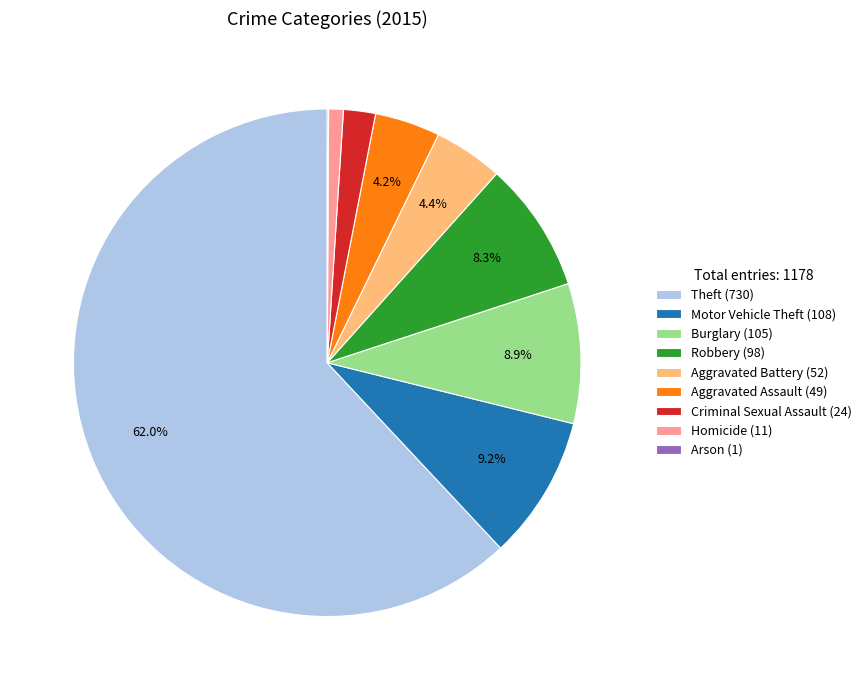

To the nearest percent, what portion does Burglary represent?

9%